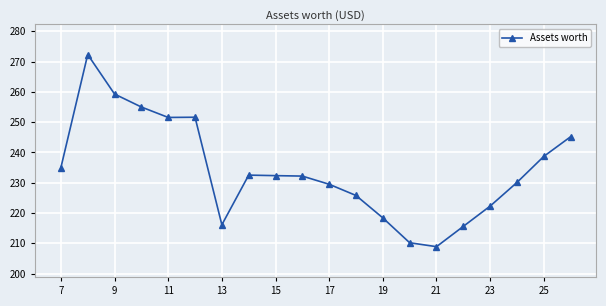

What is the value of the 17th point from the left?

222.3